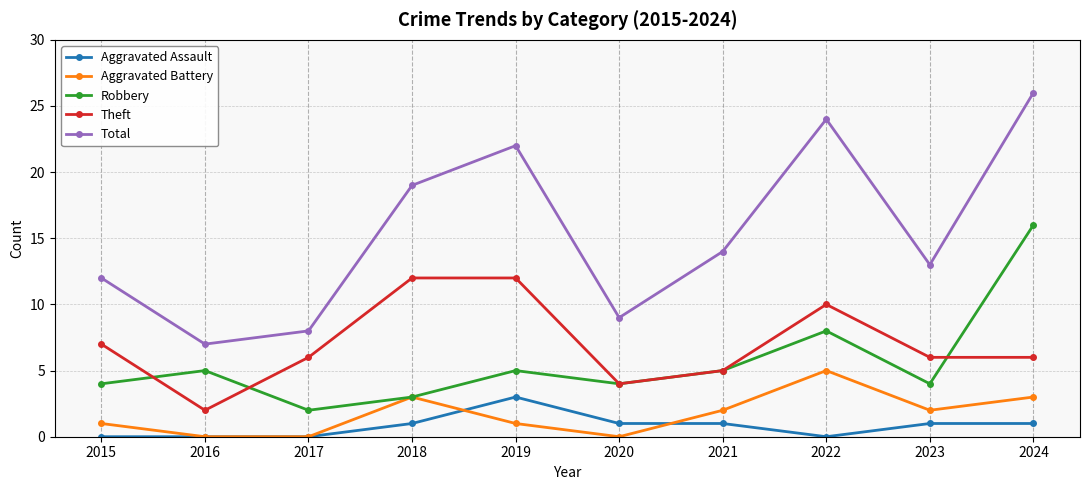

Which series has the largest range (max minus min)?

Total